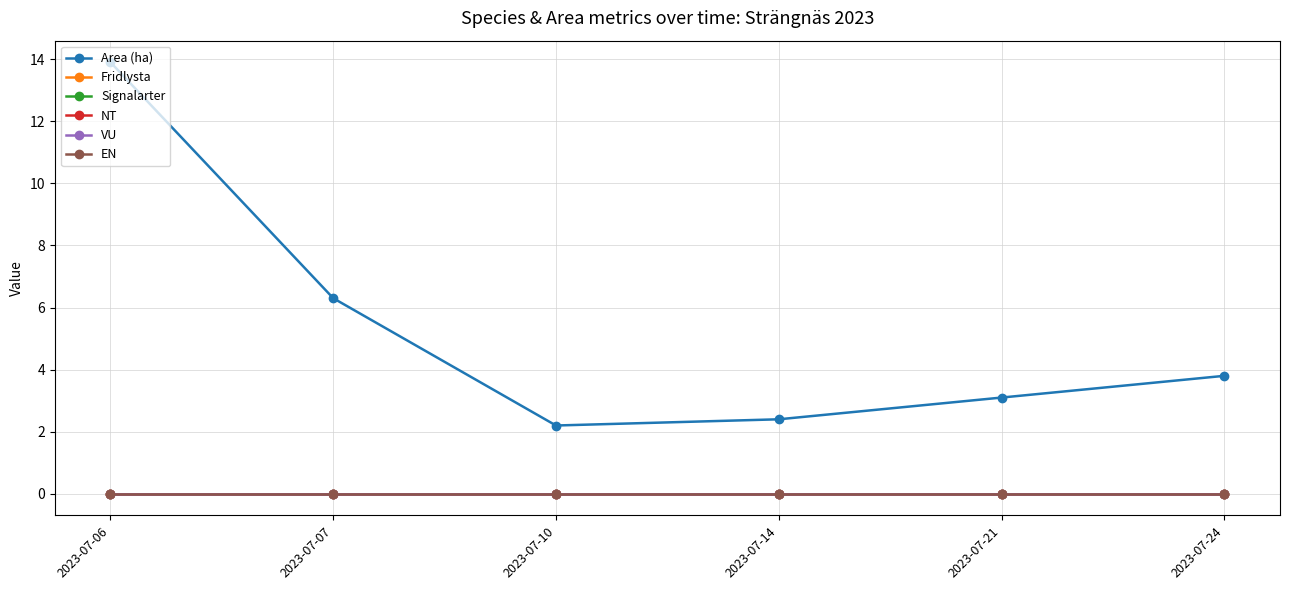

Does the chart have visible grid lines?

Yes